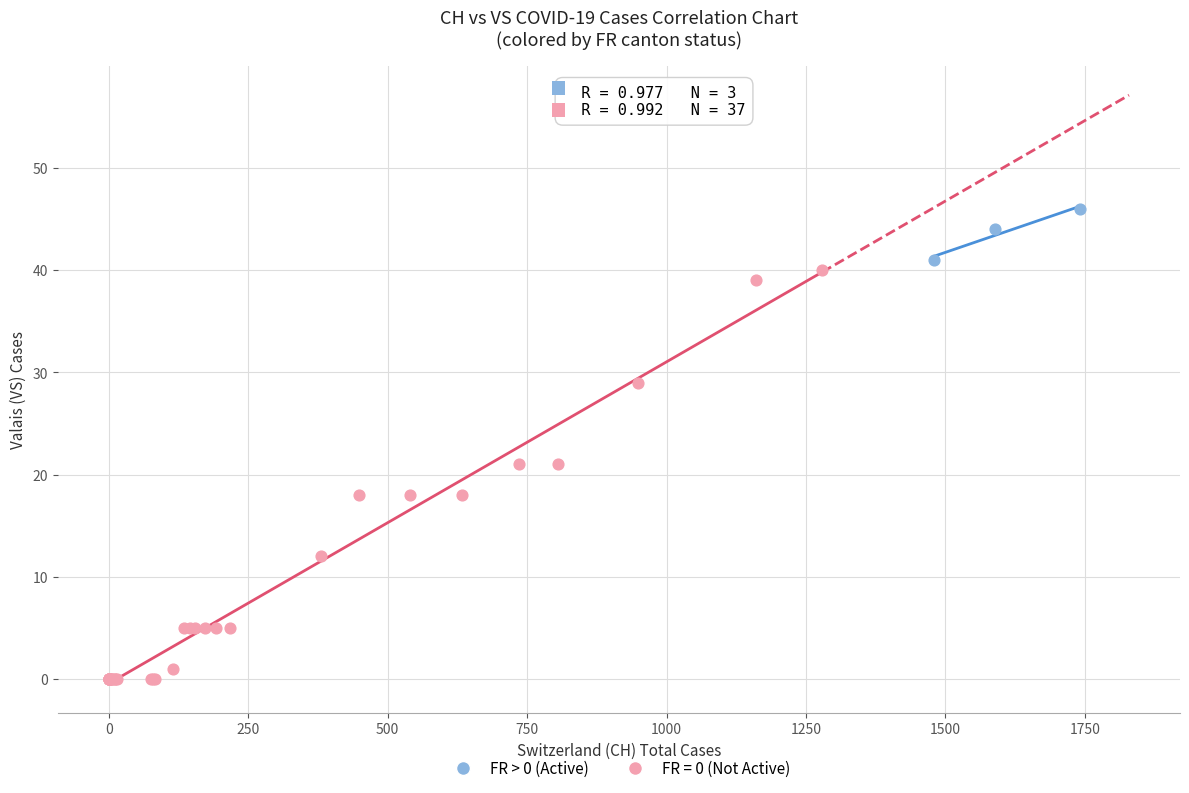

Which series reaches the maximum Y coordinate?

FR > 0 (Active)